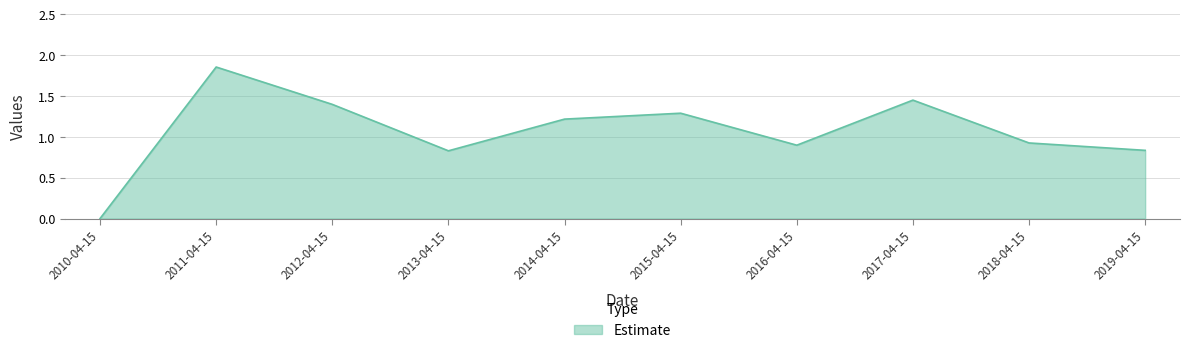

How many lines are shown in the chart?

1